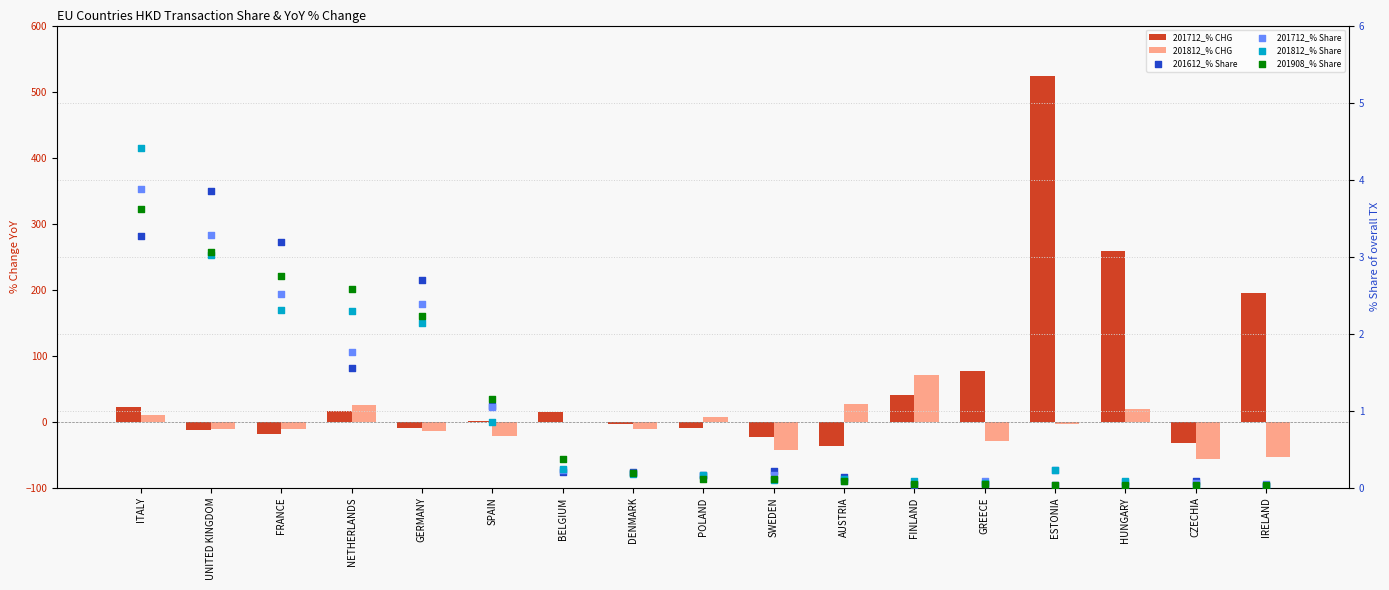

Which series has the widest spread of Y values?

201712_% CHG